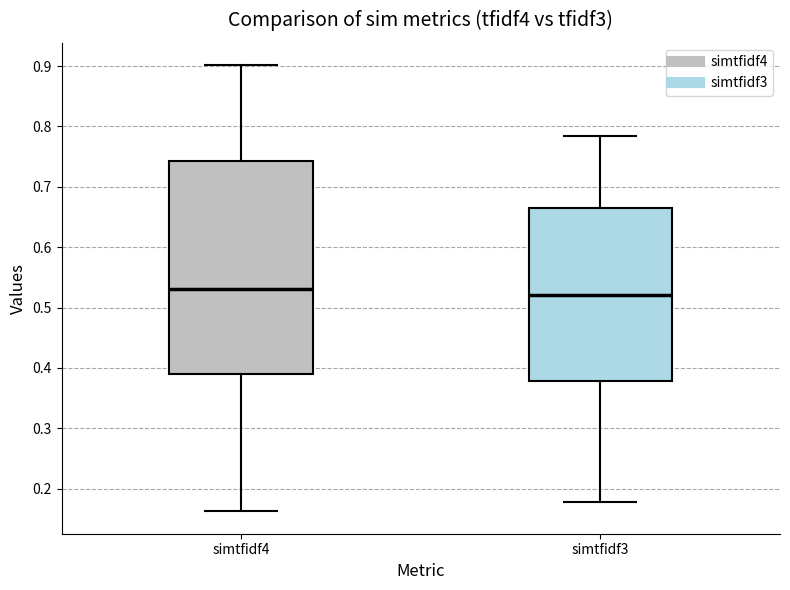

Reading left to right, read every box against the y-axis: the position of its median line, the range the box covers, and the ends of its whiskers. The values are not printed on the chart, so give them approximately, as read against the axis.

simtfidf4: median 0.53, box 0.39 to 0.74, whiskers 0.16 to 0.90
simtfidf3: median 0.52, box 0.38 to 0.66, whiskers 0.18 to 0.78